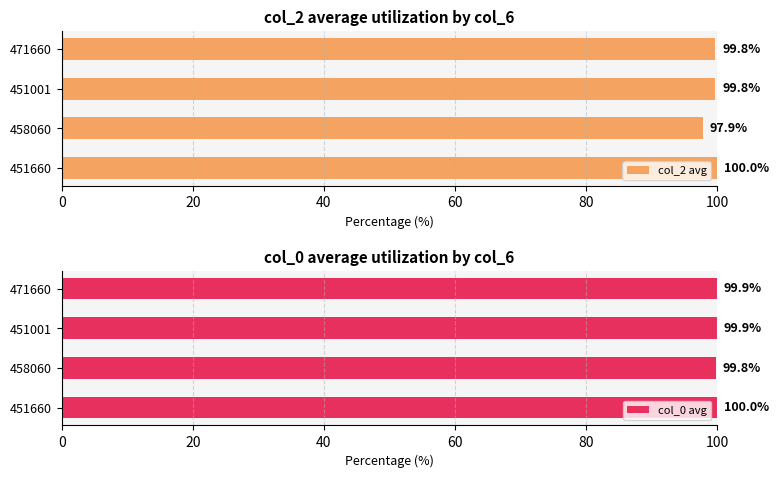

What is the value of the col_2 avg bar at the 2nd from the left?

97.9